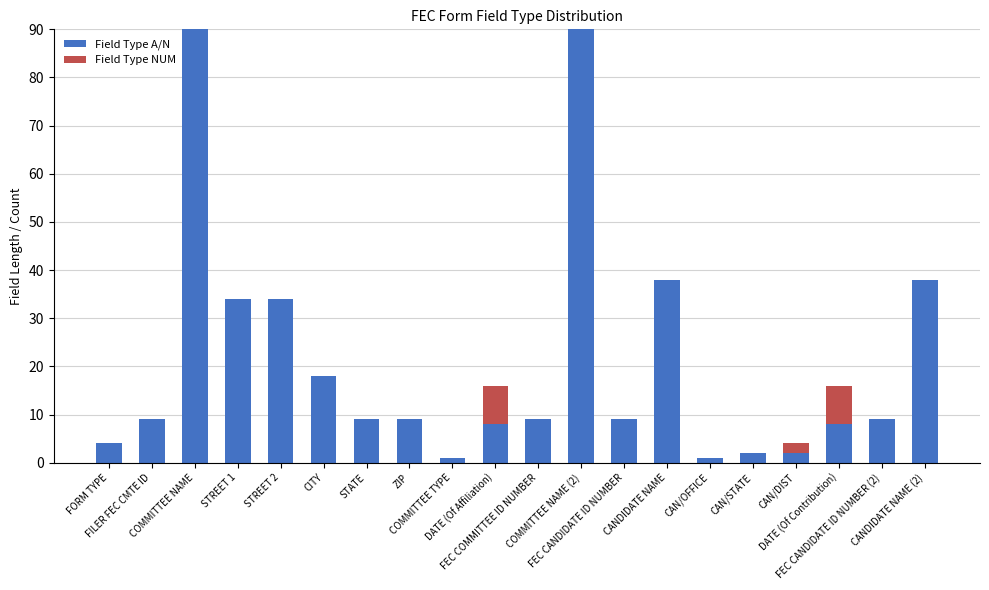

Count the number of data series in this chart.

2